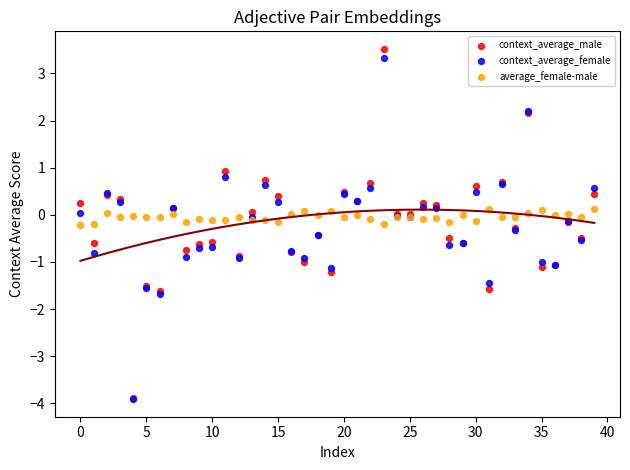

What are all the series names shown in the legend?

context_average_male, context_average_female, average_female-male